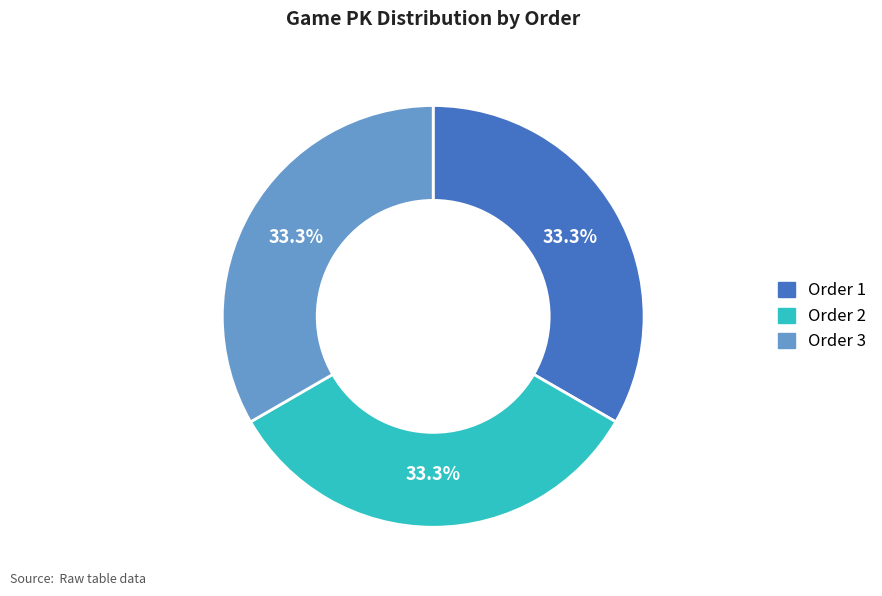

Approximately how many times larger is the value at Order 3 compared to Order 1?

1.0